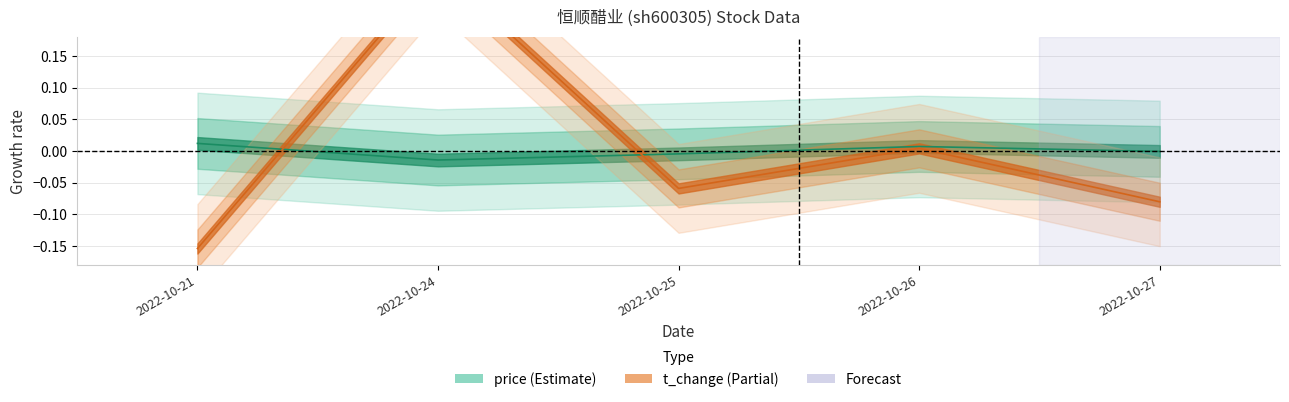

How many lines are shown in the chart?

2